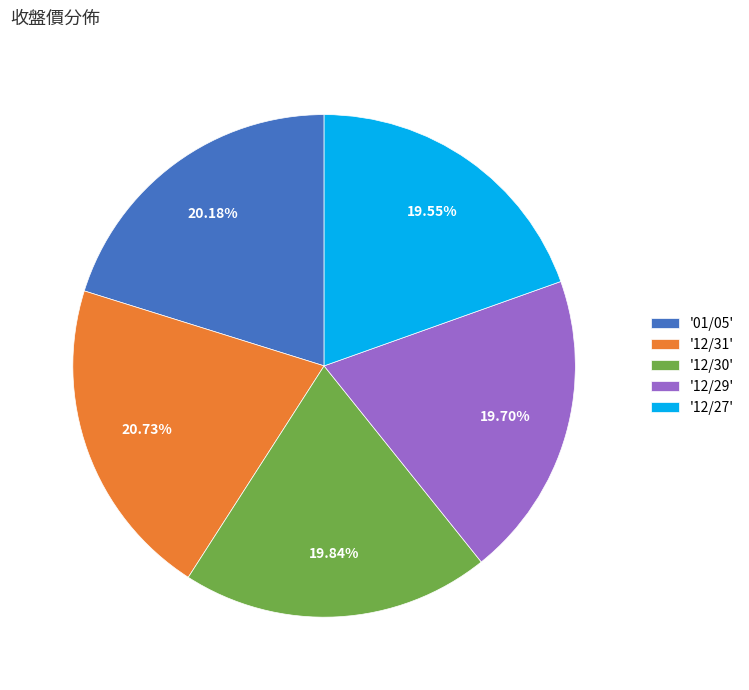

Approximately how many times larger is the value at '12/30' compared to '01/05'?

1.0